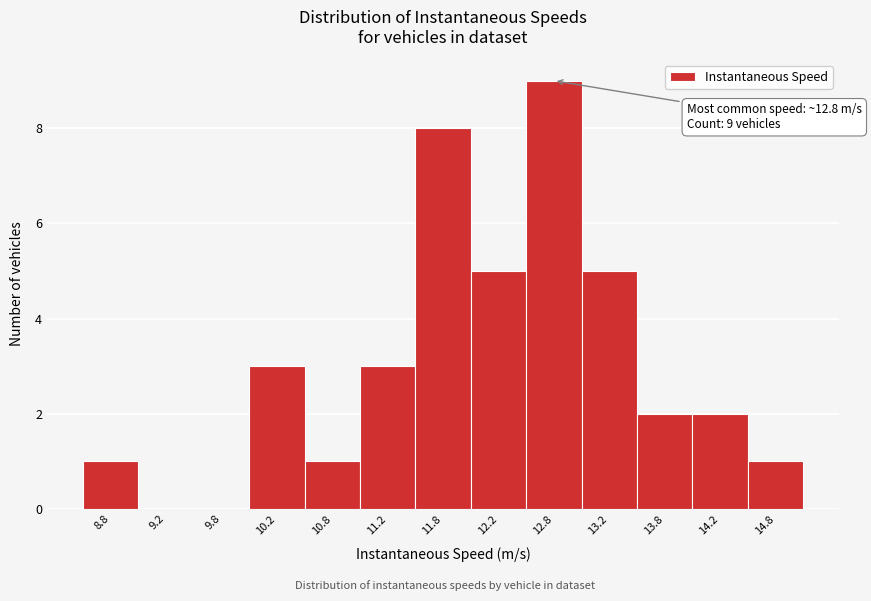

Over which range of the x-axis is the bar tallest?

12.5 to 13.0